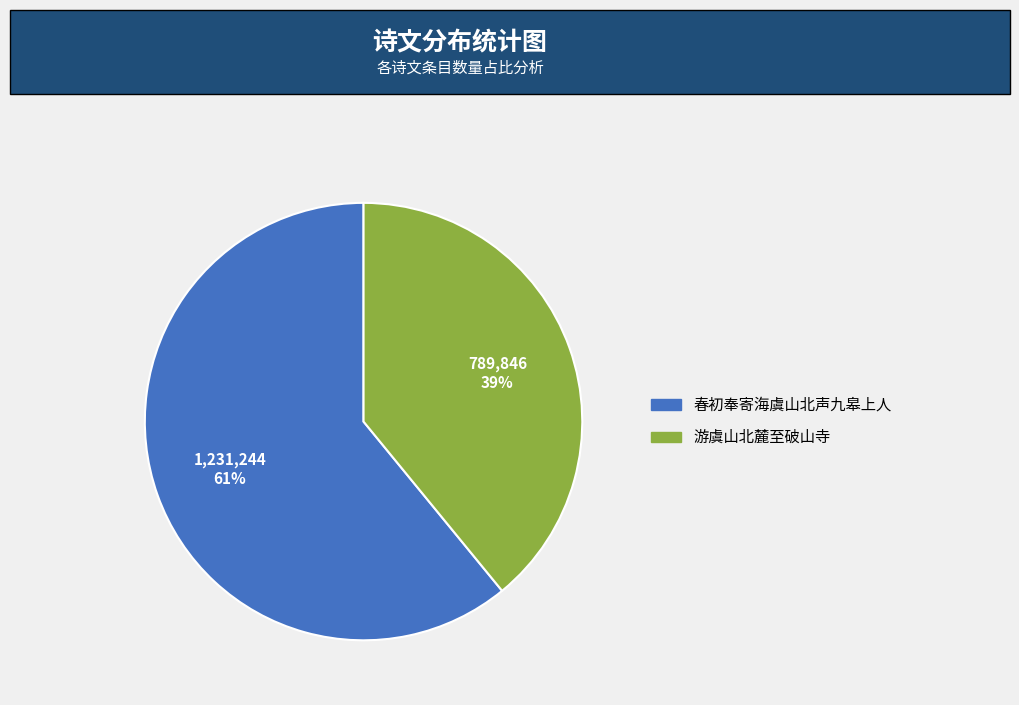

Which category has the biggest portion of the pie?

春初奉寄海虞山北声九皋上人